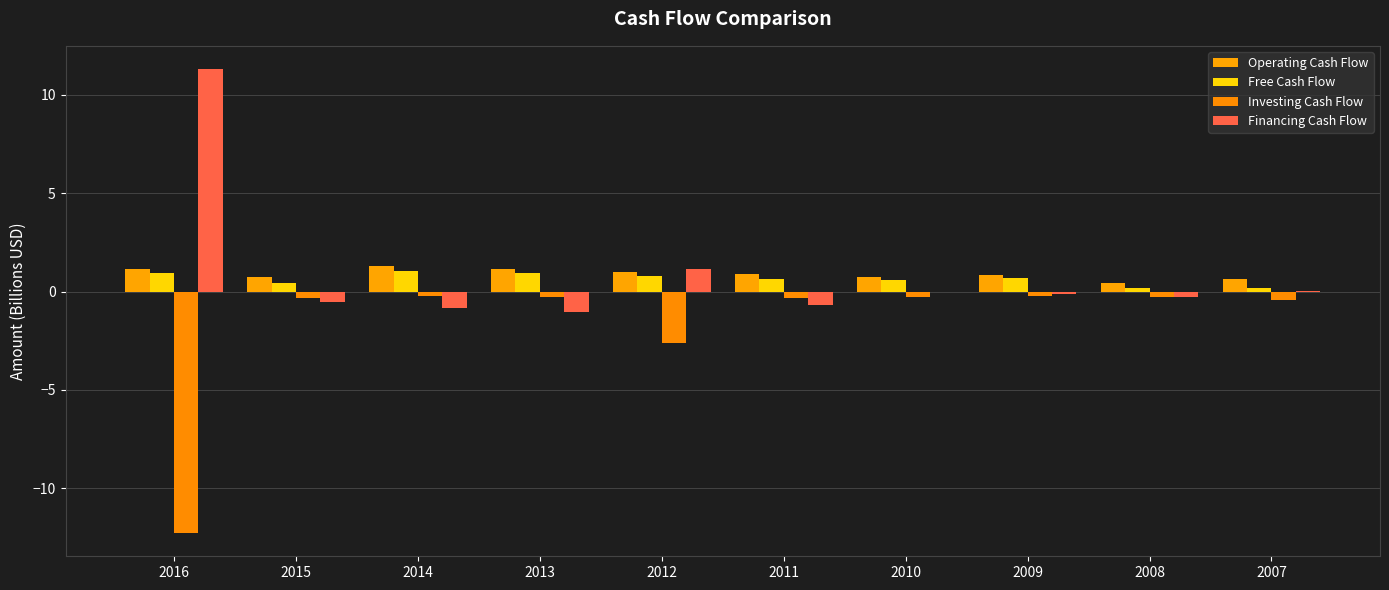

Reading right to left, what are all the values shown in this chart?

Operating Cash Flow: 0.6	0.4	0.9	0.7	0.9	1.0	1.2	1.3	0.7	1.1
Free Cash Flow: 0.2	0.2	0.7	0.6	0.6	0.8	0.9	1.0	0.5	1.0
Investing Cash Flow: -0.4	-0.3	-0.2	-0.3	-0.3	-2.6	-0.3	-0.2	-0.3	-12.3
Financing Cash Flow: 0.0	-0.3	-0.1	-0.0	-0.7	1.2	-1.1	-0.8	-0.5	11.3